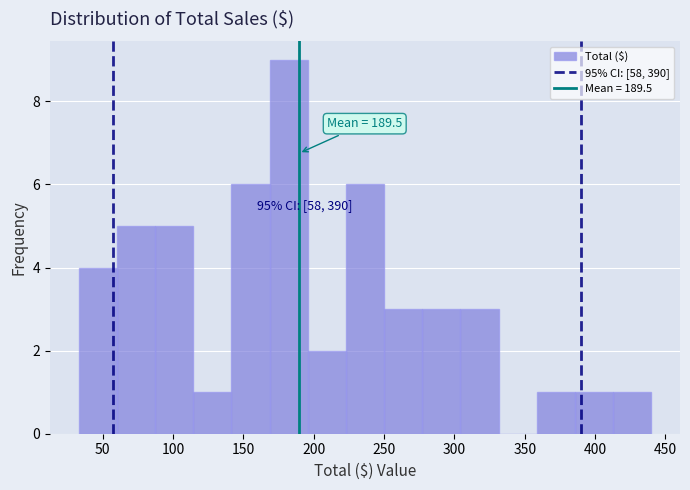

Over which range of the x-axis is the bar tallest?

170 to 195